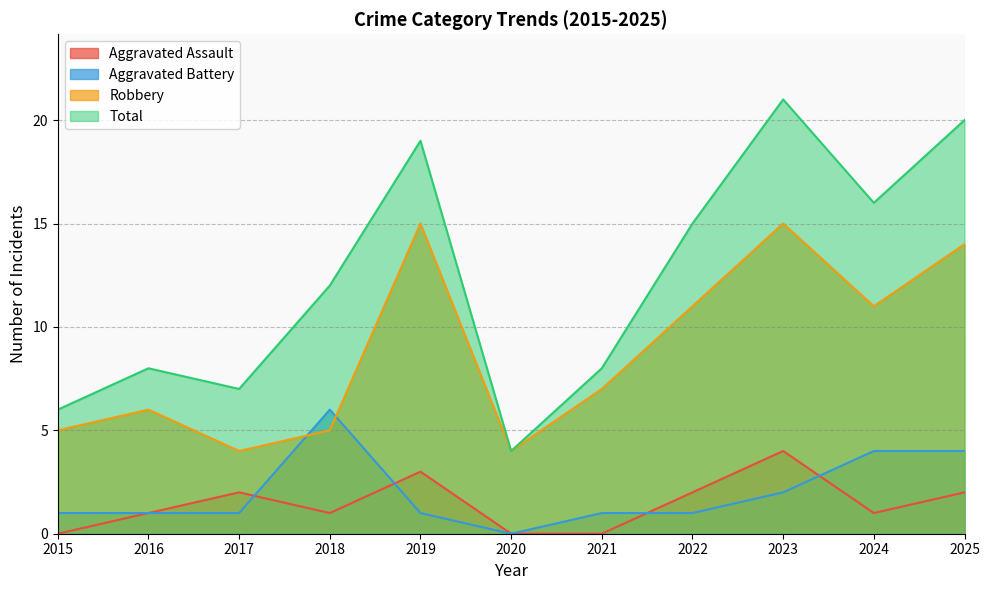

Is it true that Aggravated Assault equals 2 at 2019?

False